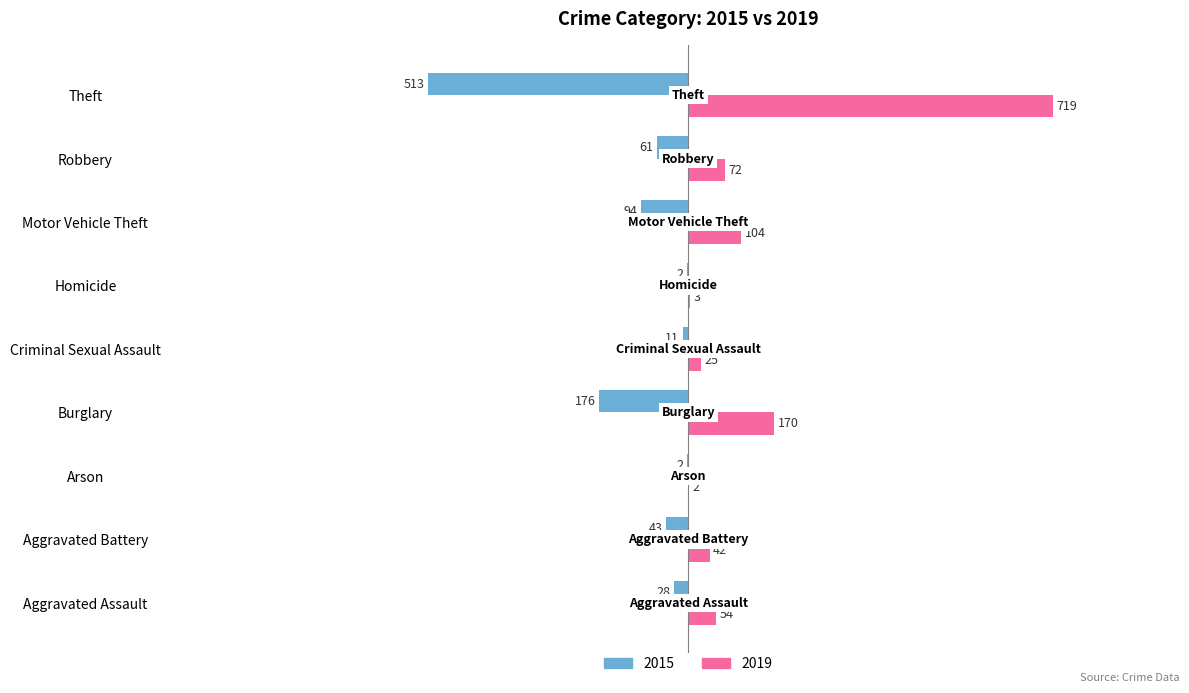

What is the highest value of the 2019 series?

719